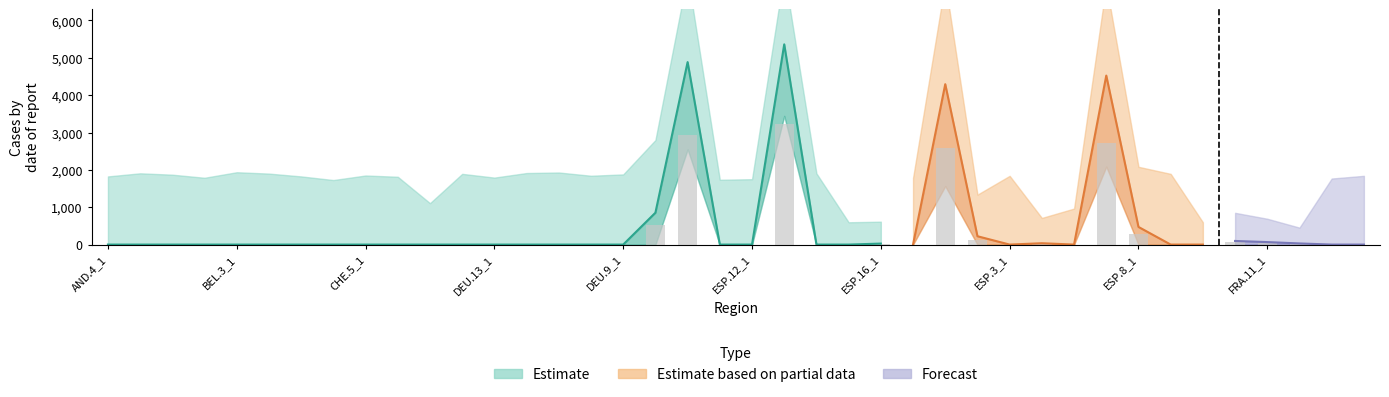

True or false: the data shows 39.9 at FRA.11_1.

True